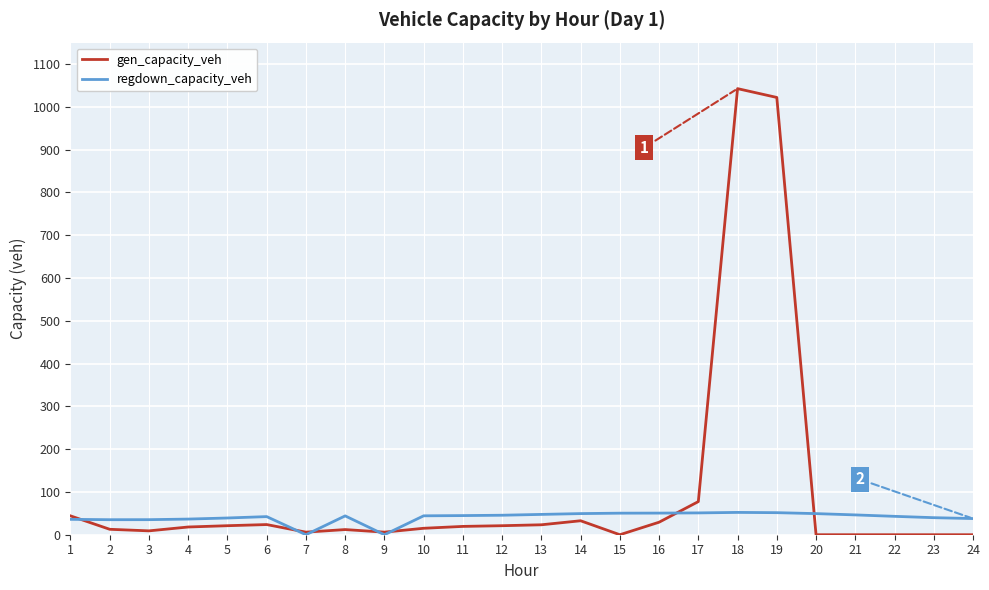

The value of regdown_capacity_veh at 1 is 36.0. True or false?

True